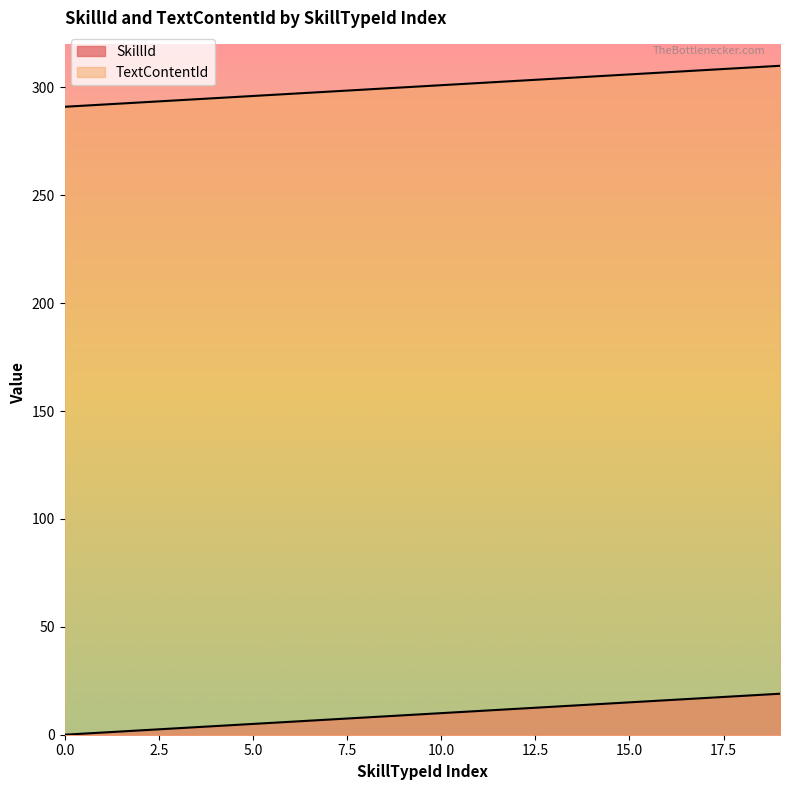

The value of SkillId at 15 is 5. True or false?

False